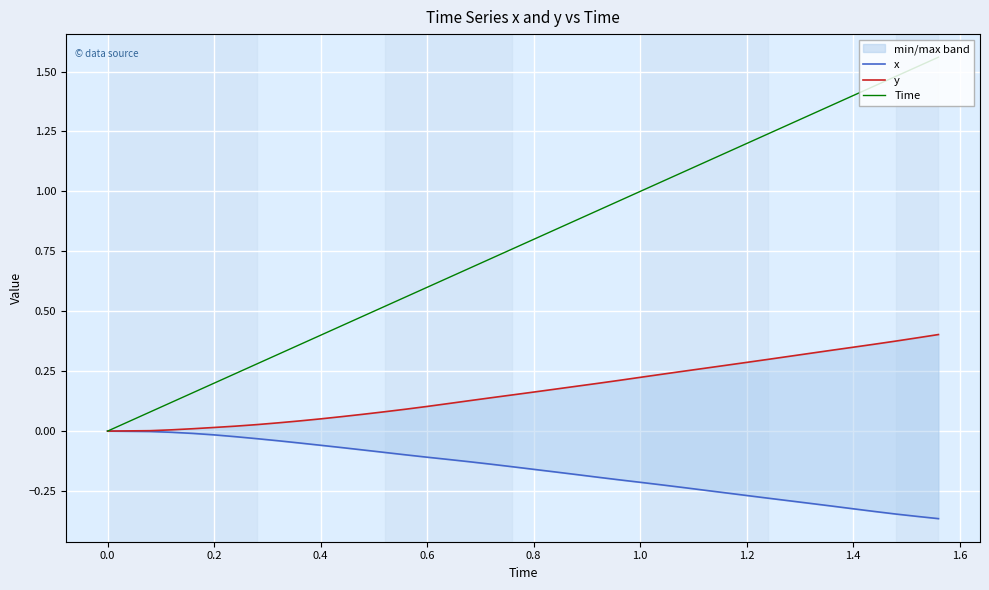

The value of Time at 0.8 is 0.2. True or false?

False